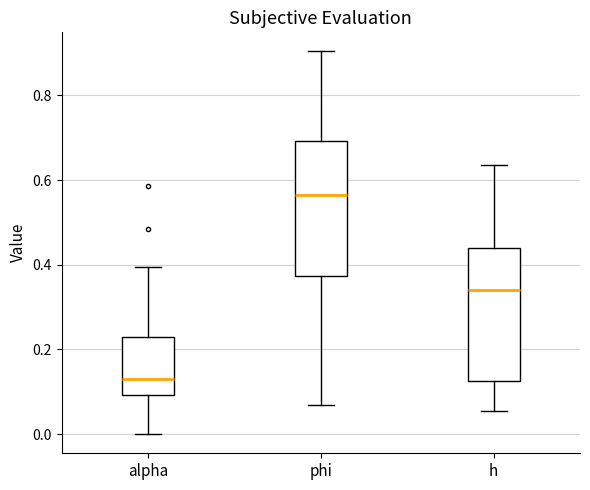

Where is the lower edge of the box for phi on the y-axis? The values are not printed on the chart, so give them approximately, as read against the axis.

0.38